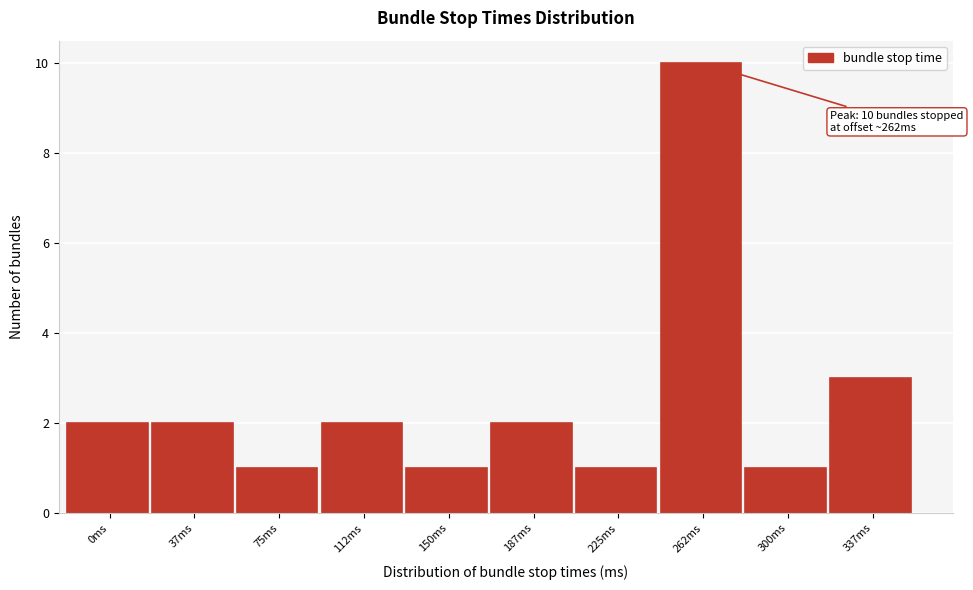

Reading right to left, transcribe all the data shown in this chart.

337ms=3	300ms=1	262ms=10	225ms=1	187ms=2	150ms=1	112ms=2	75ms=1	37ms=2	0ms=2